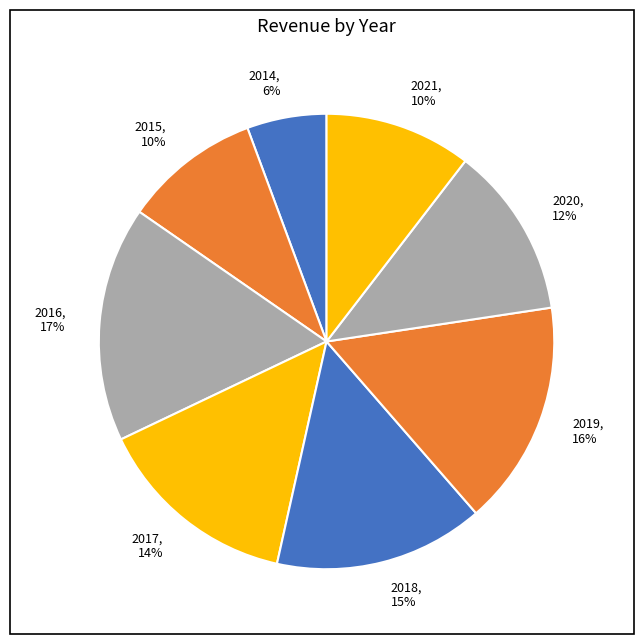

Which slice is the smallest?

2014